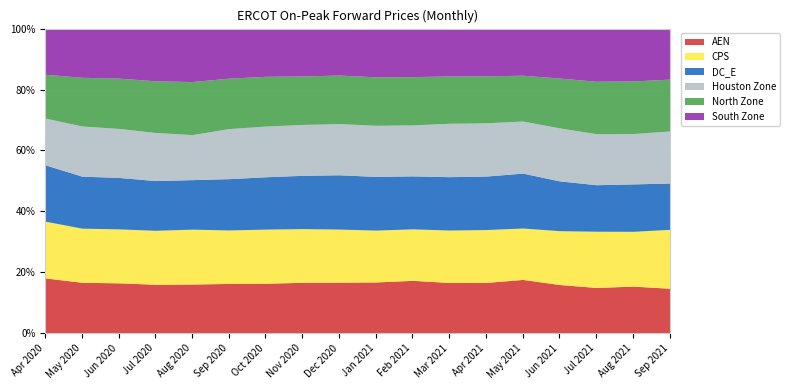

After their last crossing, which series has the higher values: South Zone or Houston Zone?

Houston Zone